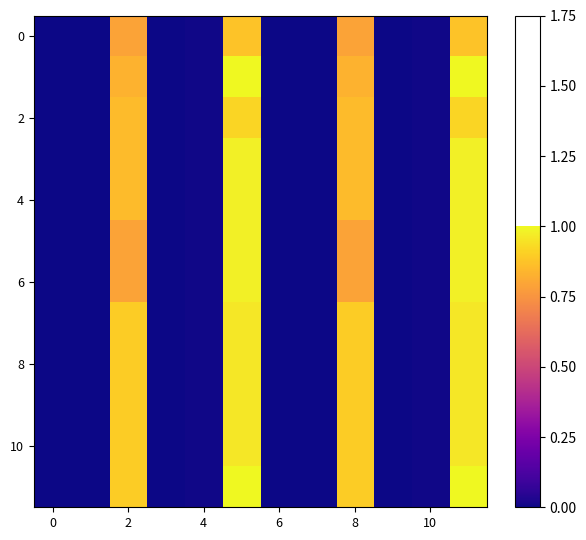

Reading left to right, what are all the values shown in this chart?

row_0: 0.0	0.0	0.8	0.0	0.0	0.9	0.0	0.0	0.8	0.0	0.0	0.9
row_1: 0.0	0.0	0.8	0.0	0.0	1.0	0.0	0.0	0.8	0.0	0.0	1.0
row_2: 0.0	0.0	0.9	0.0	0.0	0.9	0.0	0.0	0.9	0.0	0.0	0.9
row_3: 0.0	0.0	0.9	0.0	0.0	1.0	0.0	0.0	0.9	0.0	0.0	1.0
row_4: 0.0	0.0	0.9	0.0	0.0	1.0	0.0	0.0	0.9	0.0	0.0	1.0
row_5: 0.0	0.0	0.8	0.0	0.0	1.0	0.0	0.0	0.8	0.0	0.0	1.0
row_6: 0.0	0.0	0.8	0.0	0.0	1.0	0.0	0.0	0.8	0.0	0.0	1.0
row_7: 0.0	0.0	0.9	0.0	0.0	1.0	0.0	0.0	0.9	0.0	0.0	1.0
row_8: 0.0	0.0	0.9	0.0	0.0	1.0	0.0	0.0	0.9	0.0	0.0	1.0
row_9: 0.0	0.0	0.9	0.0	0.0	1.0	0.0	0.0	0.9	0.0	0.0	1.0
row_10: 0.0	0.0	0.9	0.0	0.0	1.0	0.0	0.0	0.9	0.0	0.0	1.0
row_11: 0.0	0.0	0.9	0.0	0.0	1.0	0.0	0.0	0.9	0.0	0.0	1.0